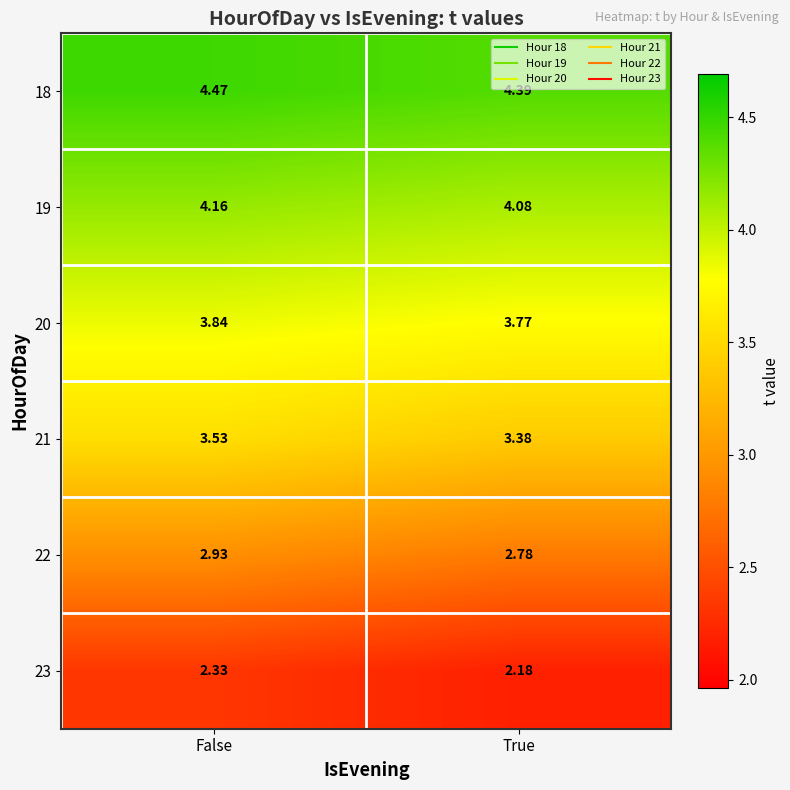

Which category has the lowest value in the 22 series?

True